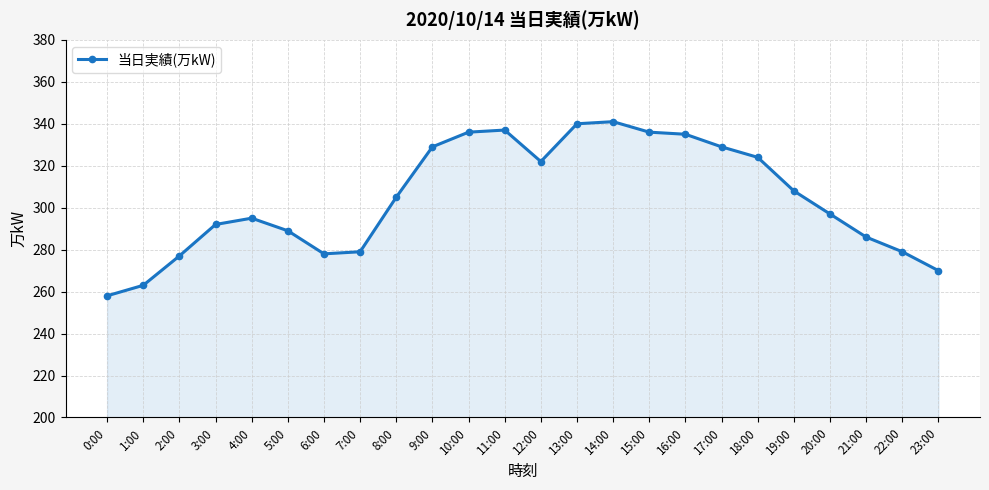

Reading right to left, transcribe all the data shown in this chart.

270	279	286	297	308	324	329	335	336	341	340	322	337	336	329	305	279	278	289	295	292	277	263	258